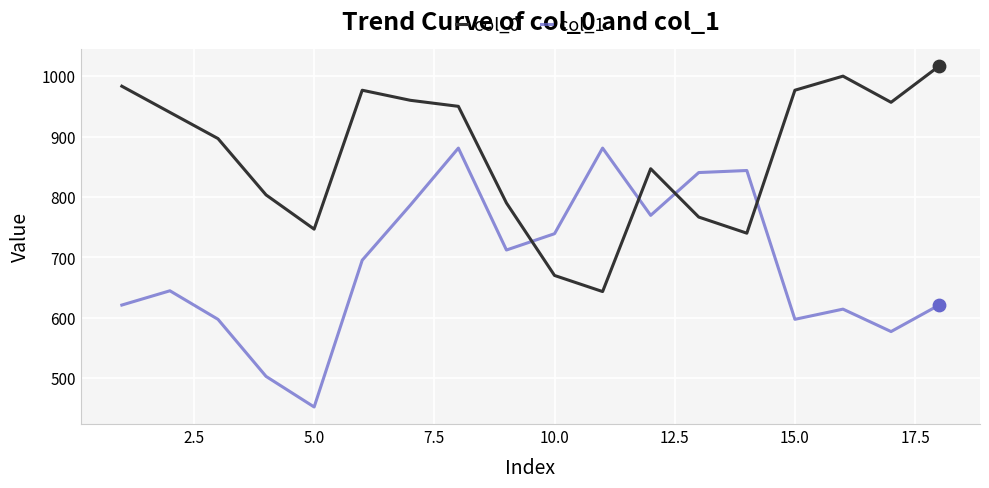

Which series has the largest range (max minus min)?

col_1